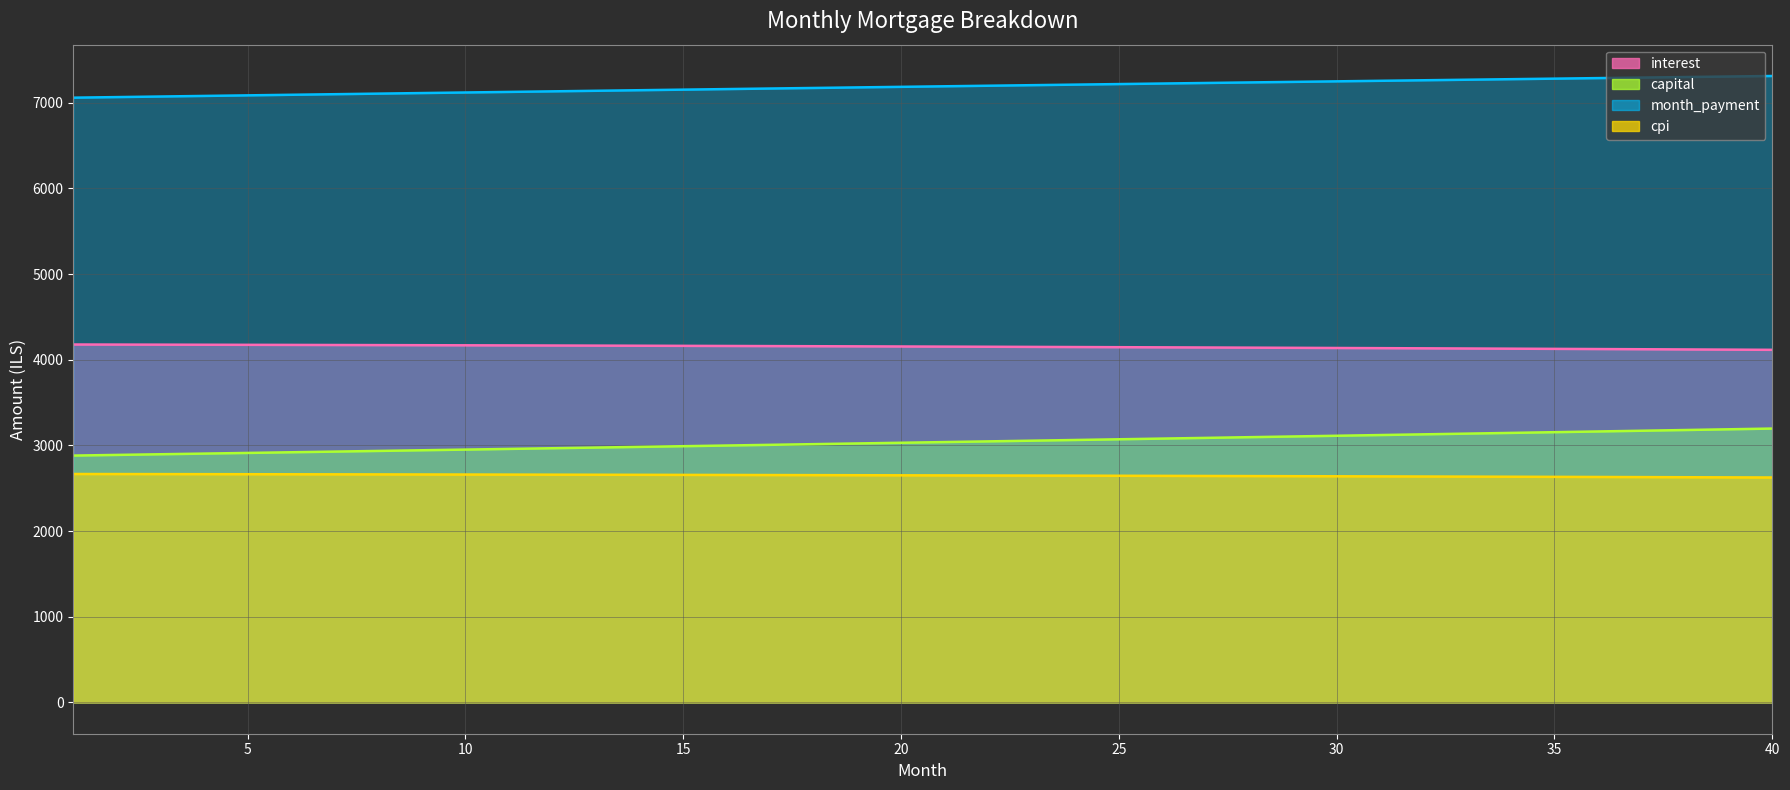

True or false: interest and capital cross at least once.

False